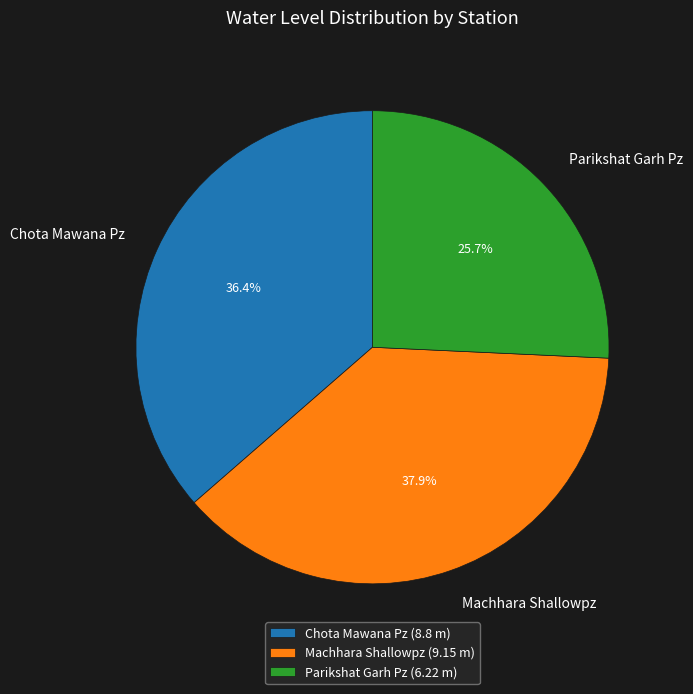

Which category has the smallest portion of the pie?

Parikshat Garh Pz